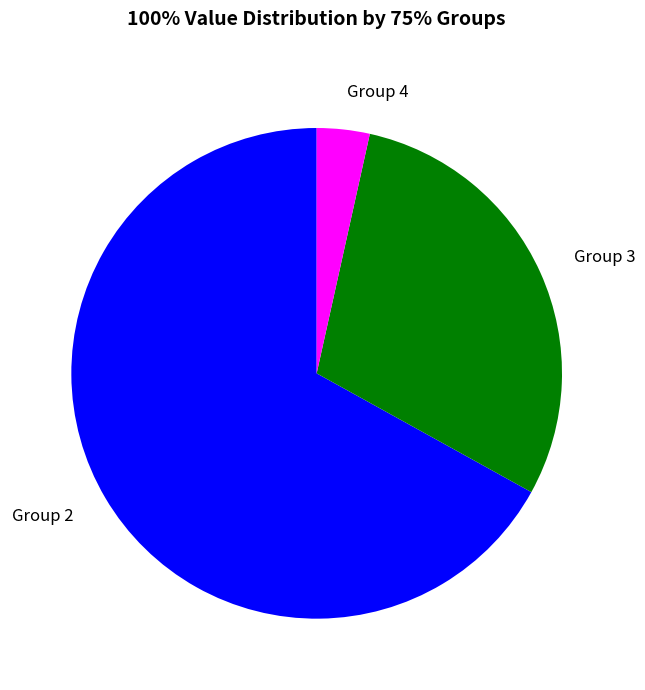

Rank the categories by value from lowest to highest.

Group 4, Group 3, Group 2